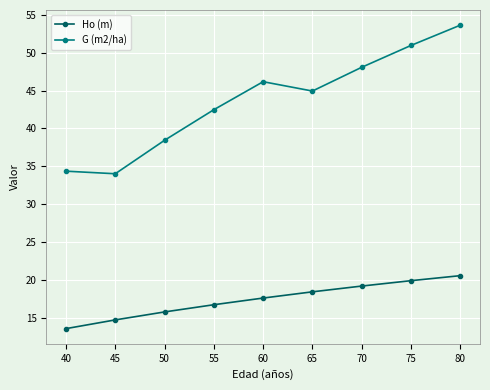

True or false: G (m2/ha) has a value of 58.9 at 45.

False